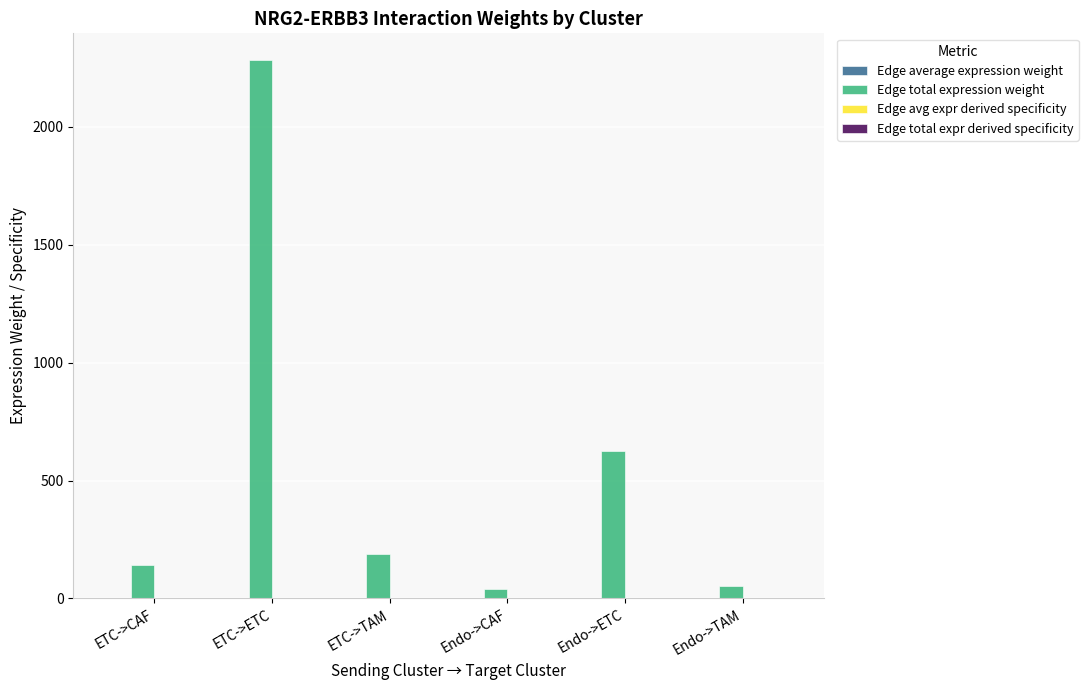

What is the sum of all Edge total expression weight values?

3329.6